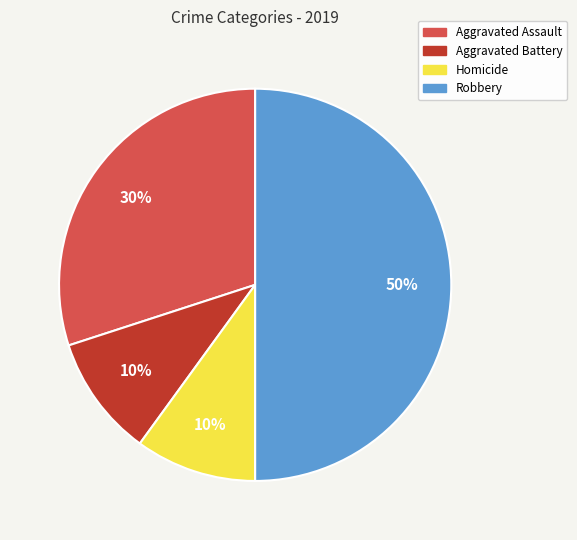

To the nearest percent, what is the difference between the largest and smallest slice percentages?

40%